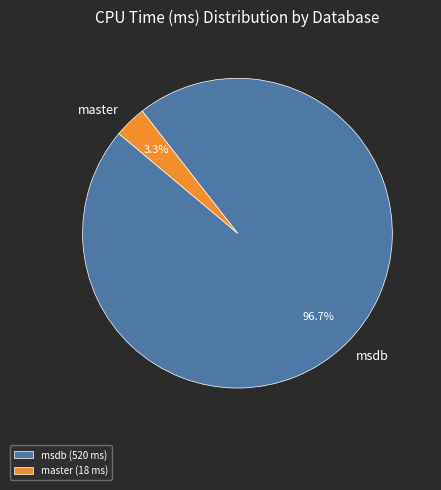

Combined, do master and msdb account for over 50%?

Yes